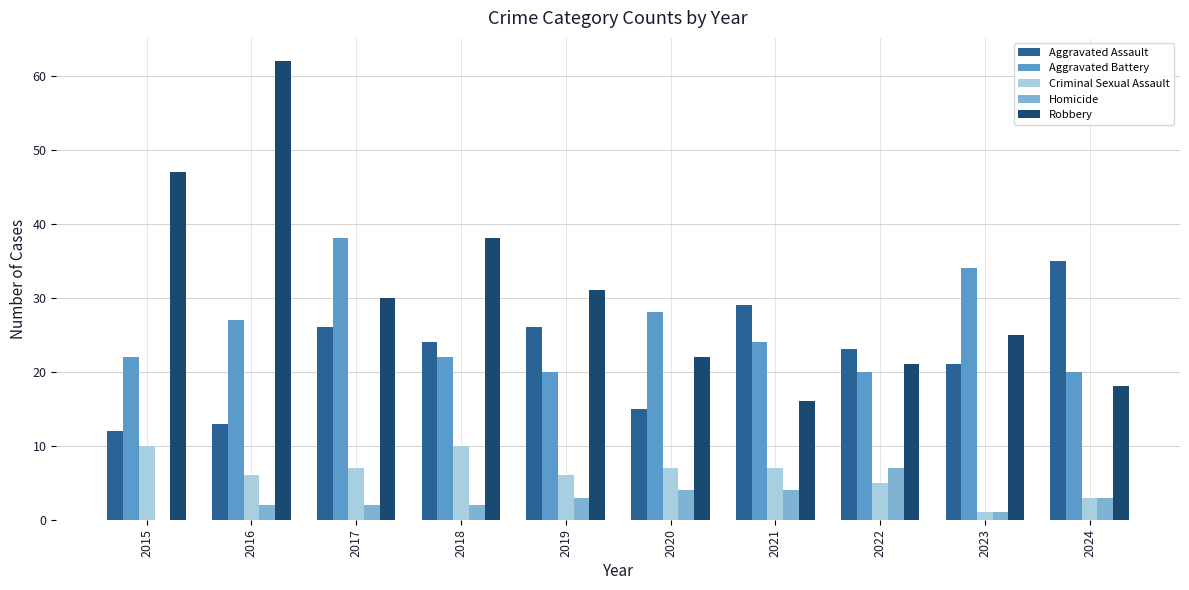

Count the number of categories in the chart.

10